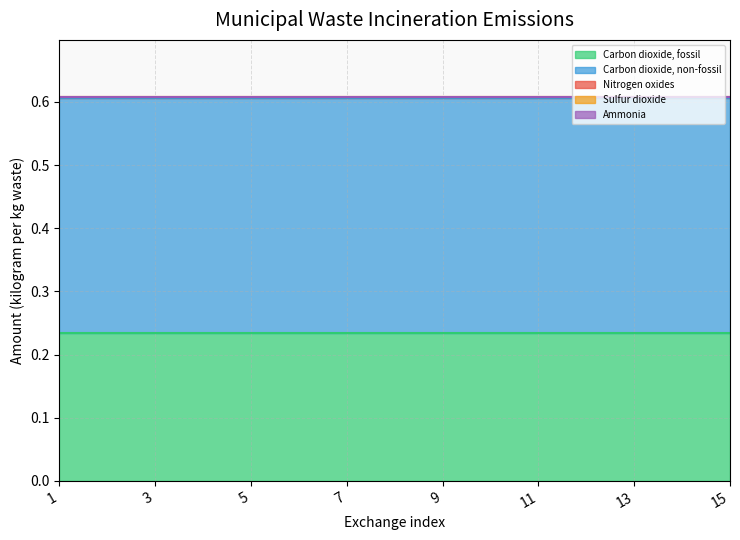

Is the value of Ammonia at 11 greater than the value of Sulfur dioxide at 4?

No